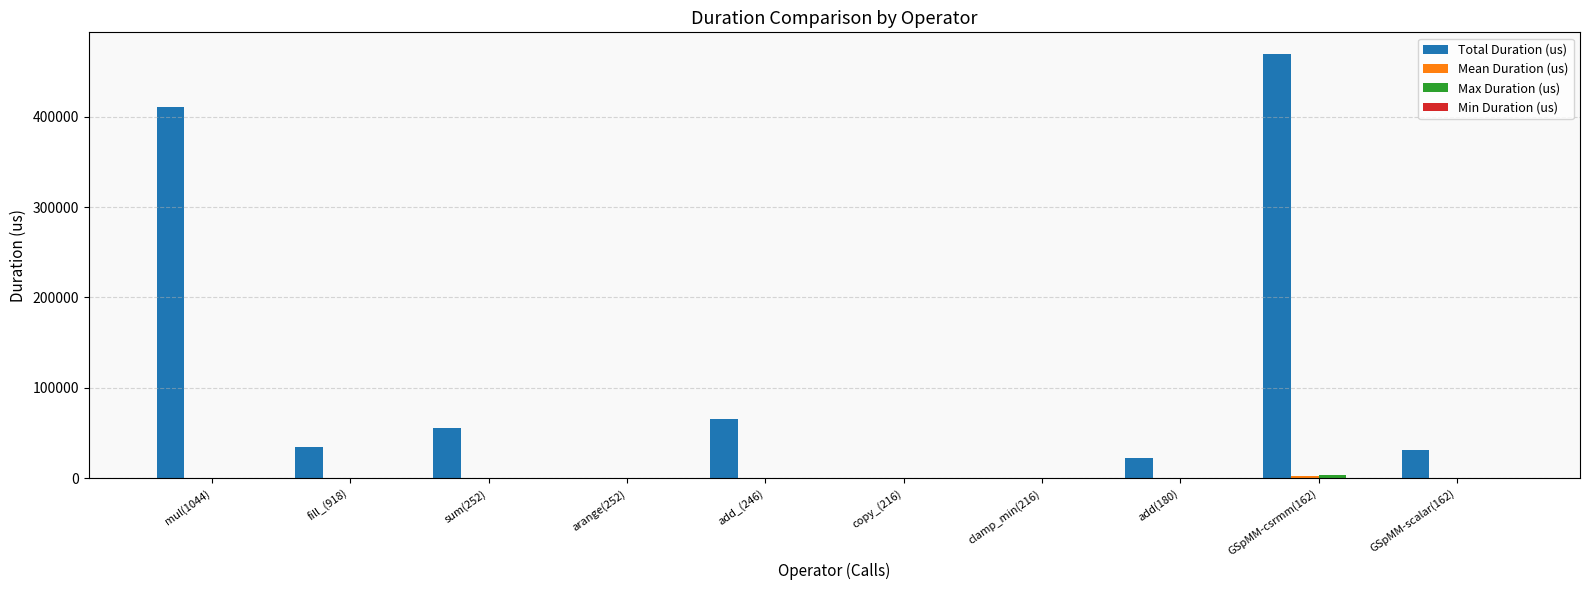

Between mul(1044) and add(180), which series saw the biggest shift?

Total Duration (us)